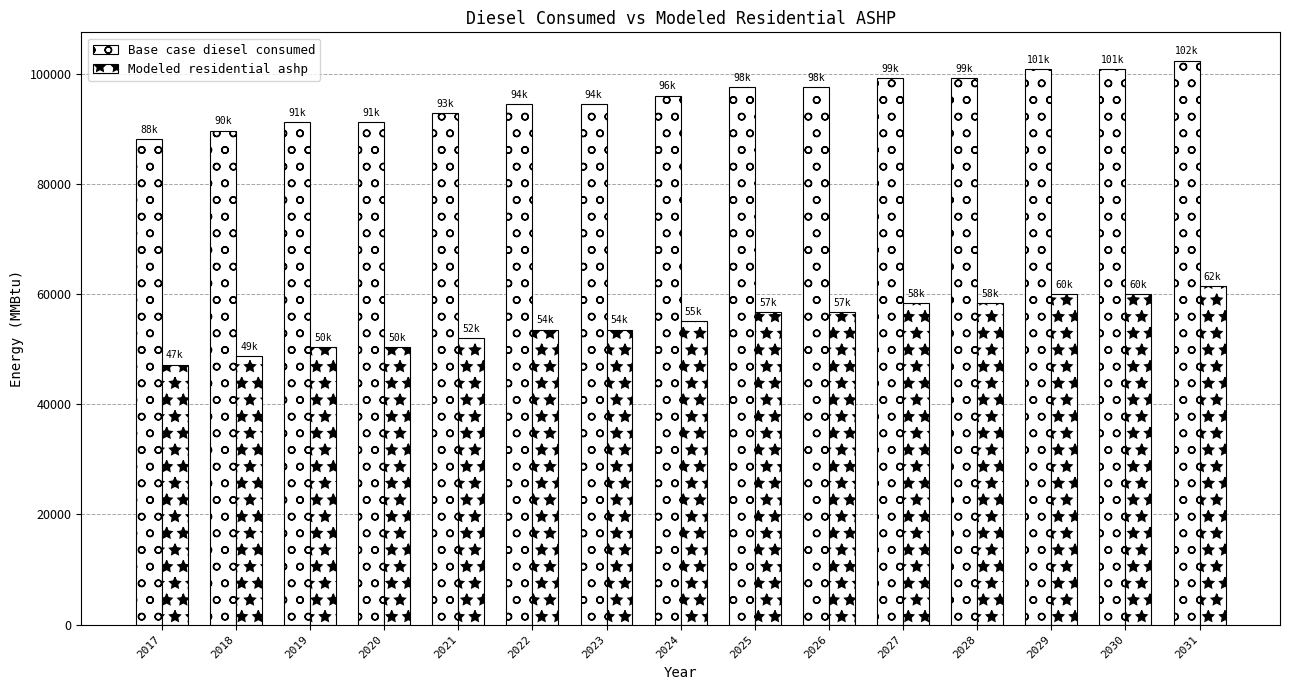

At which label does Base case diesel consumed reach its minimum?

2017